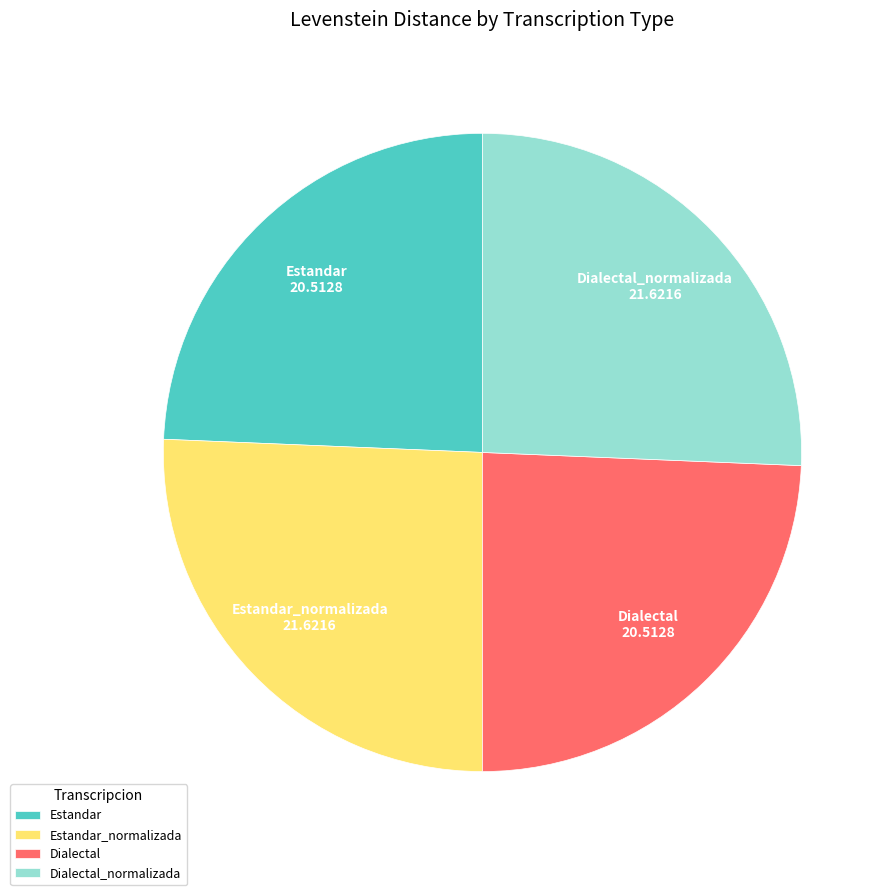

What is the ratio of the value at Estandar to the value at Estandar_normalizada?

0.9